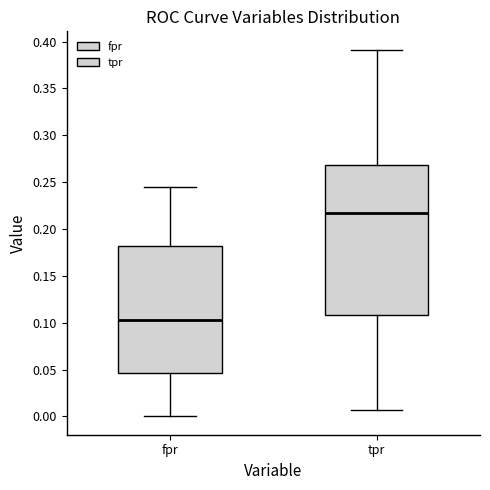

Which box's median line is the lowest?

fpr